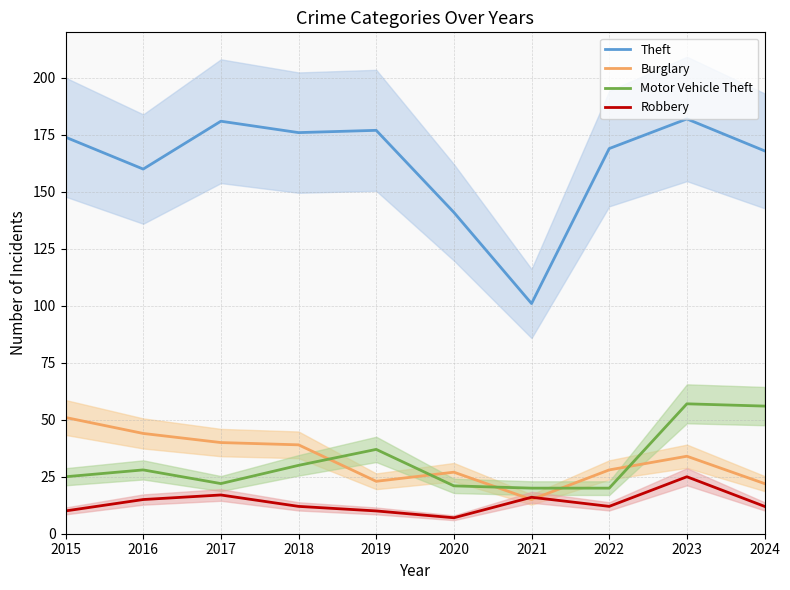

What is the total value across all series at 2024?

258